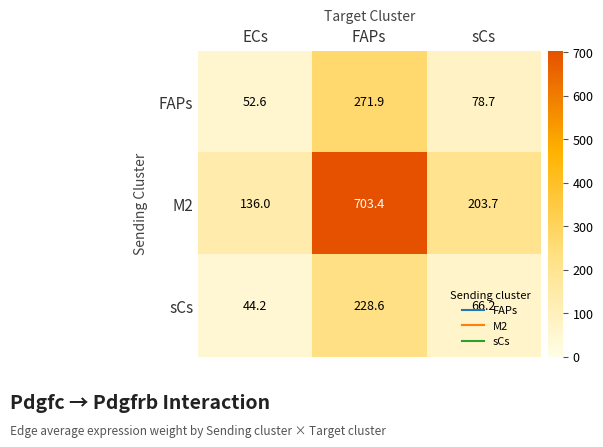

List the series in order of their peak value, highest first.

M2, FAPs, sCs